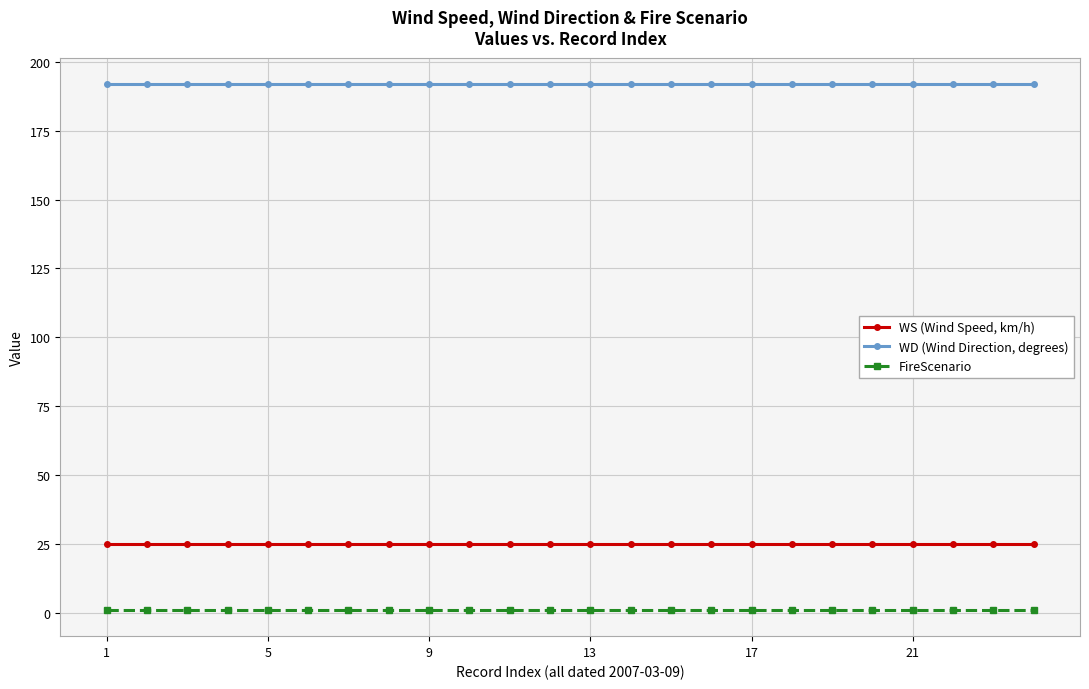

List the series in order of their peak value, lowest first.

FireScenario, WS (Wind Speed, km/h), WD (Wind Direction, degrees)